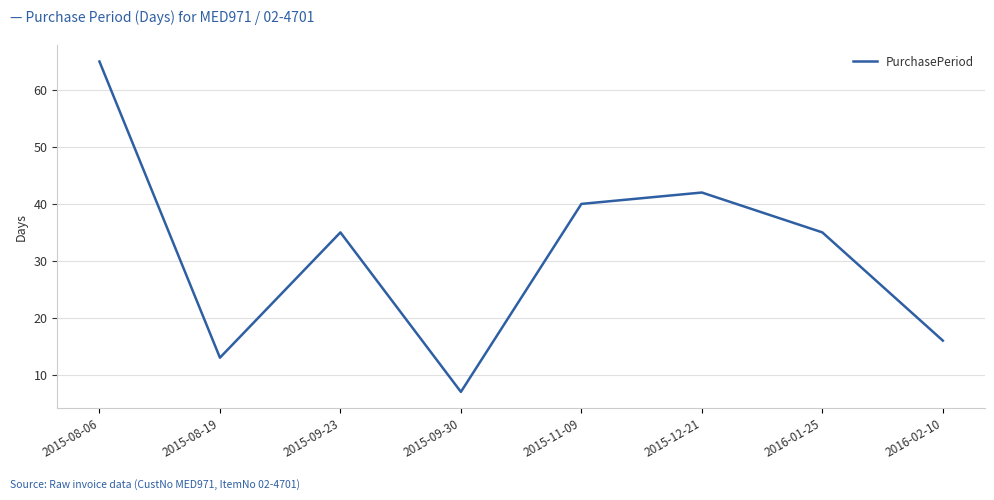

Count the number of categories in the chart.

8